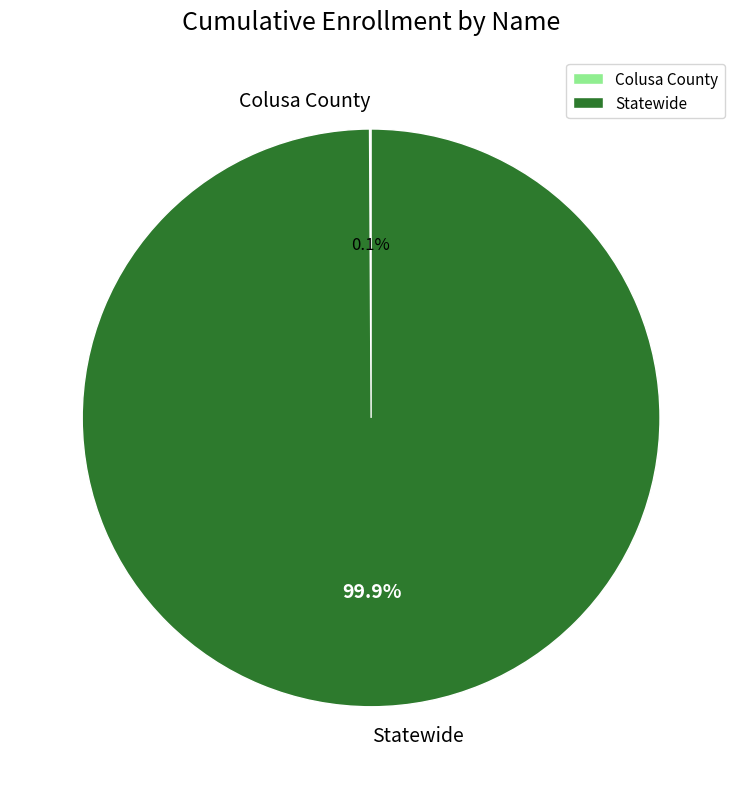

Is there a majority slice in this chart?

Yes